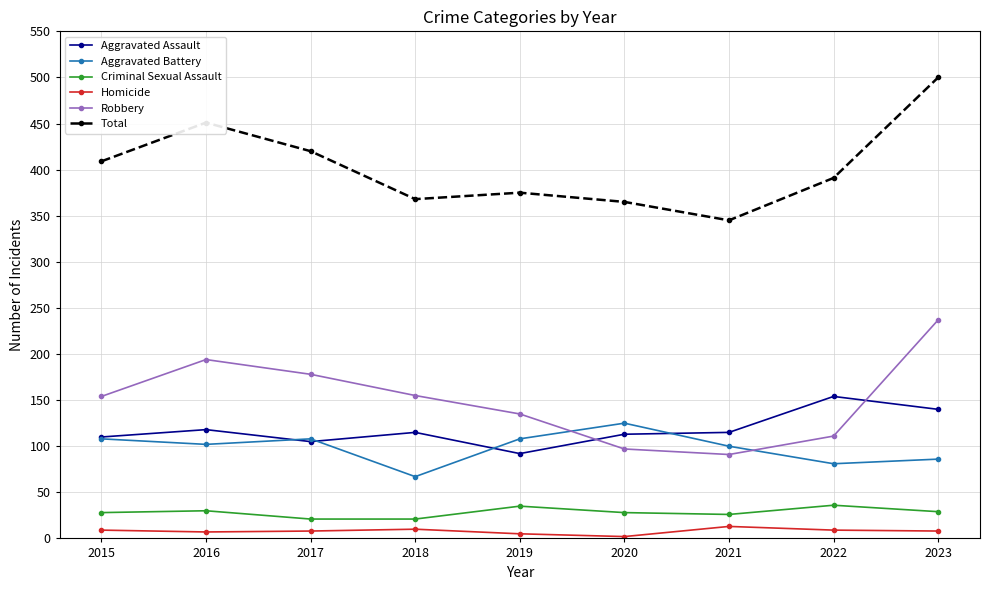

What is the average value of the Homicide series?

8